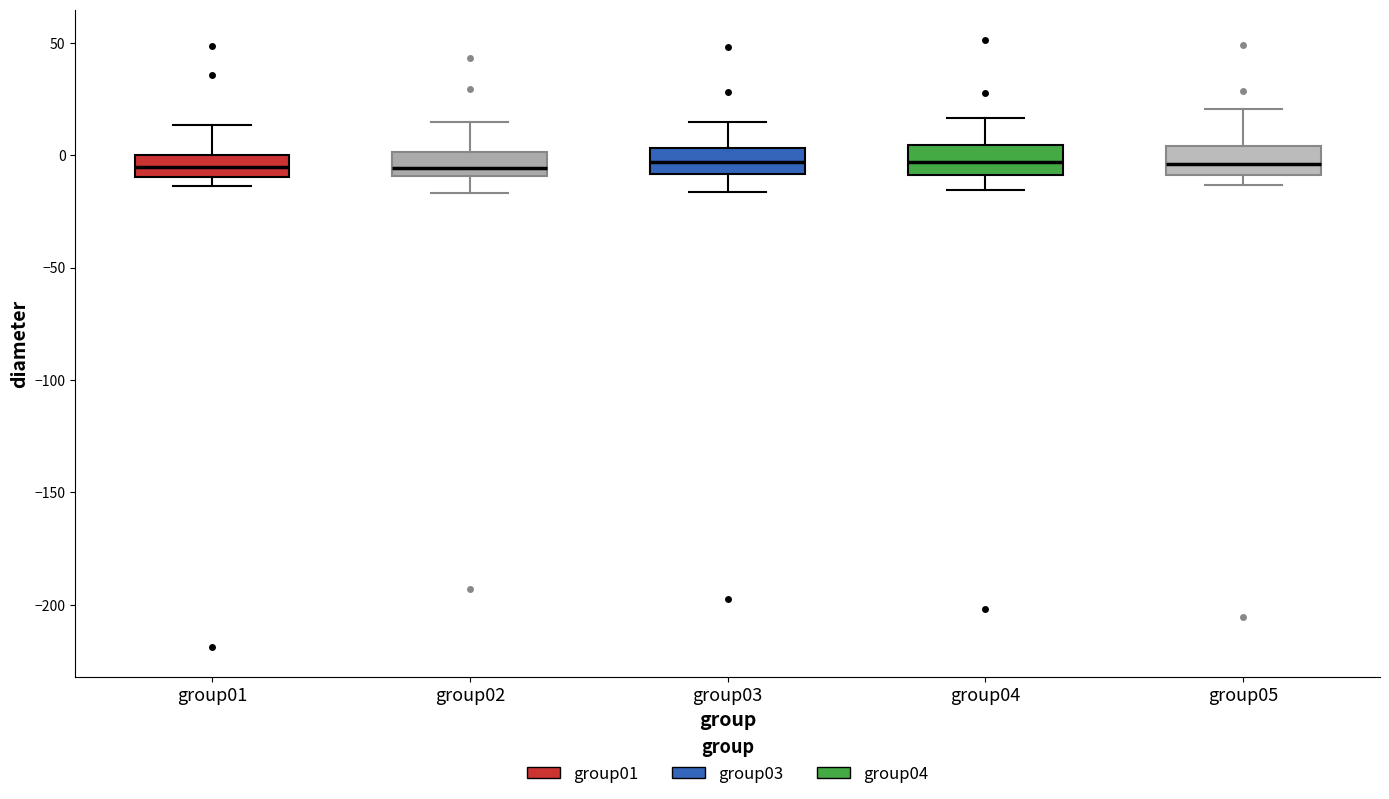

Reading left to right, read every box against the y-axis: the position of its median line, the range the box covers, and the ends of its whiskers. The values are not printed on the chart, so give them approximately, as read against the axis.

group01: median -5, box -10 to 0, whiskers -15 to 15
group02: median -5, box -10 to 0, whiskers -15 to 15
group03: median -5, box -10 to 5, whiskers -15 to 15
group04: median -5, box -10 to 5, whiskers -15 to 15
group05: median -5, box -10 to 5, whiskers -15 to 20